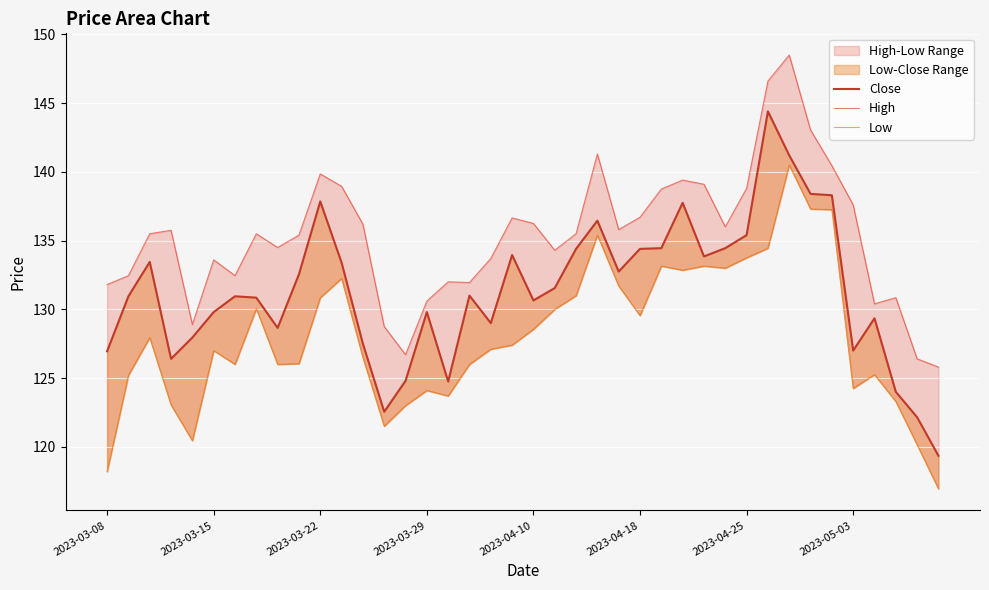

List the series in order of their overall mean, lowest first.

Low, Close, High